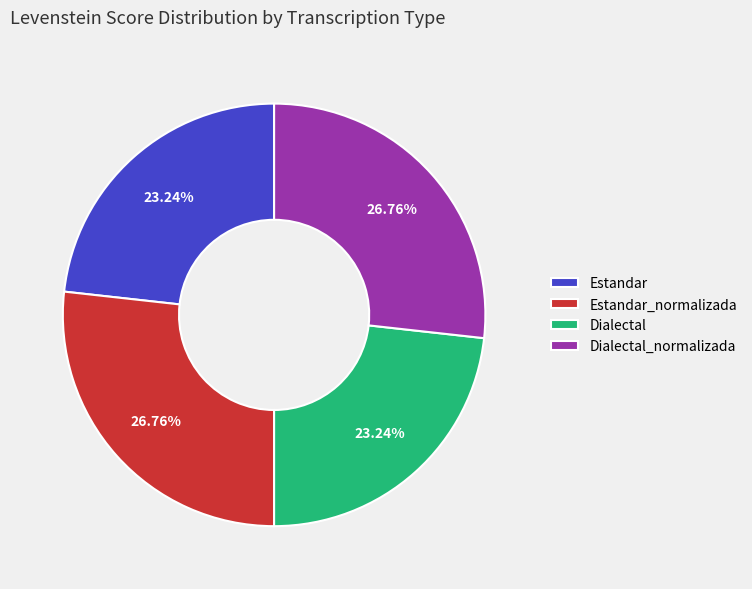

Is there a majority slice in this chart?

No